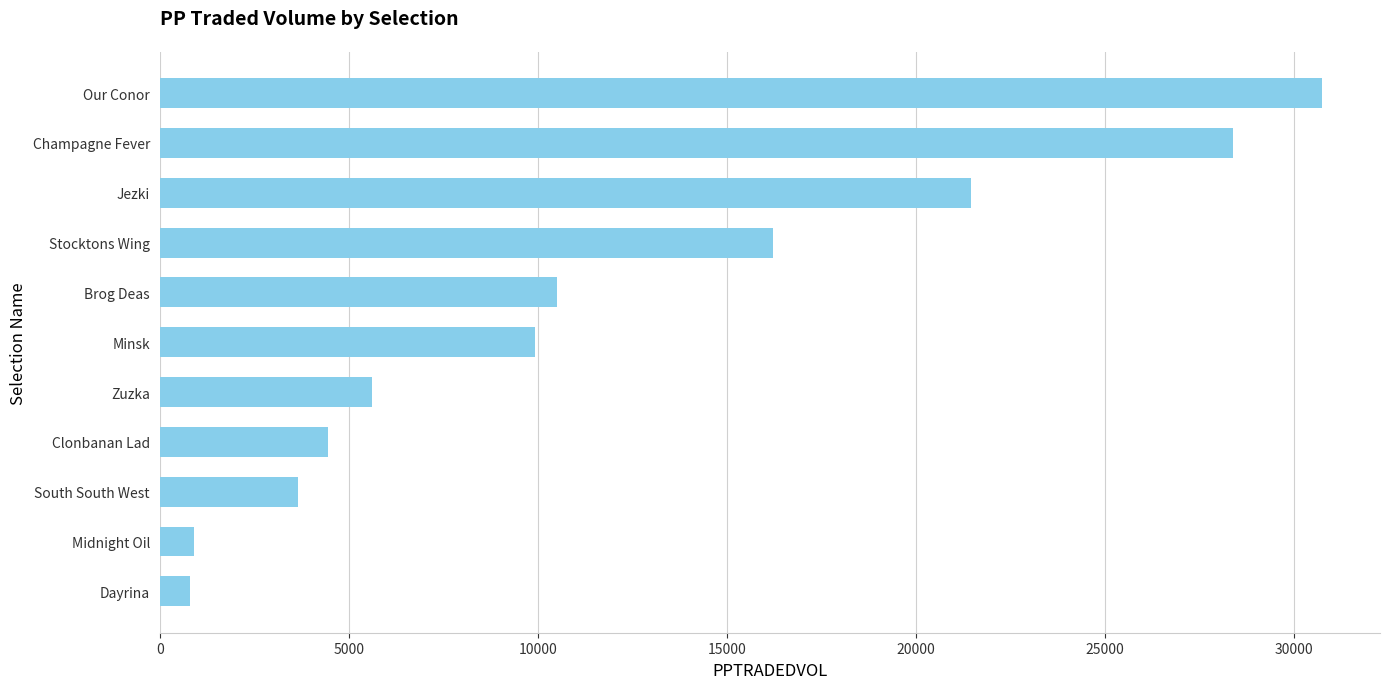

Approximately how many times larger is the value at Brog Deas compared to Champagne Fever?

0.4